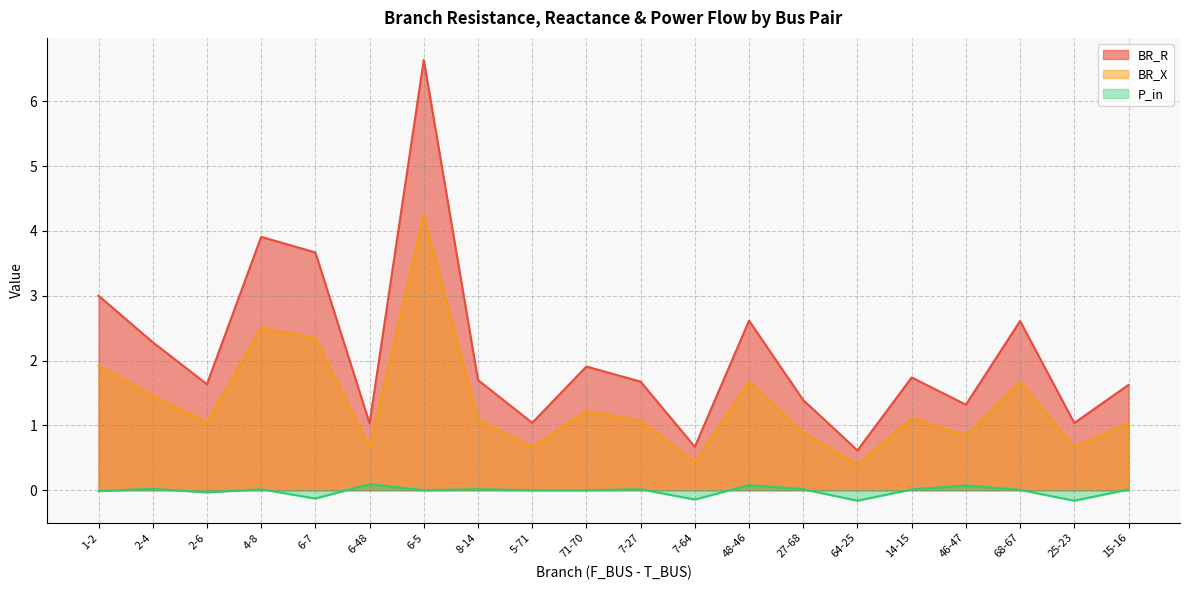

True or false: BR_R and BR_X intersect in this chart.

False